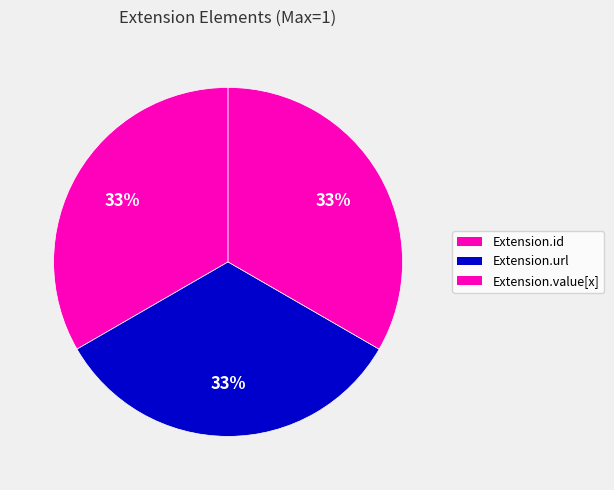

How many slices are in this pie chart?

3